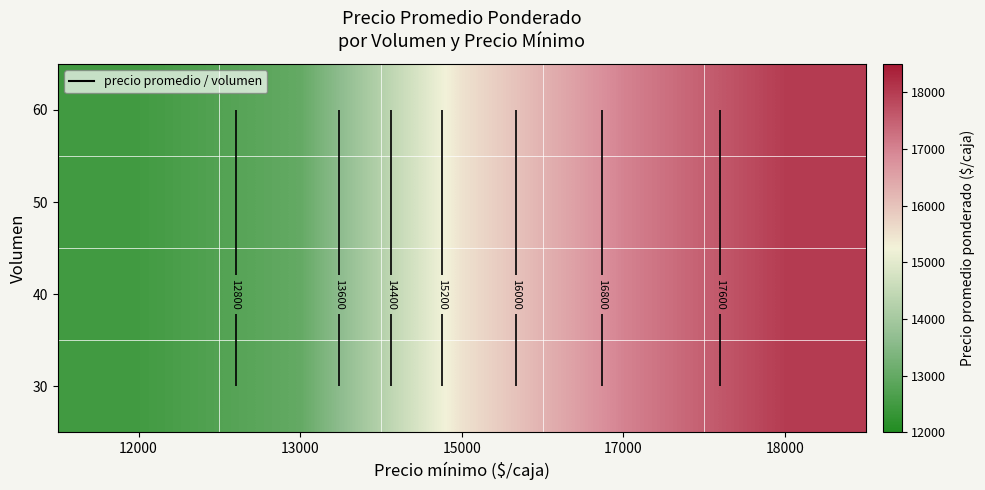

At how many categories does at least one series exceed 14936?

3